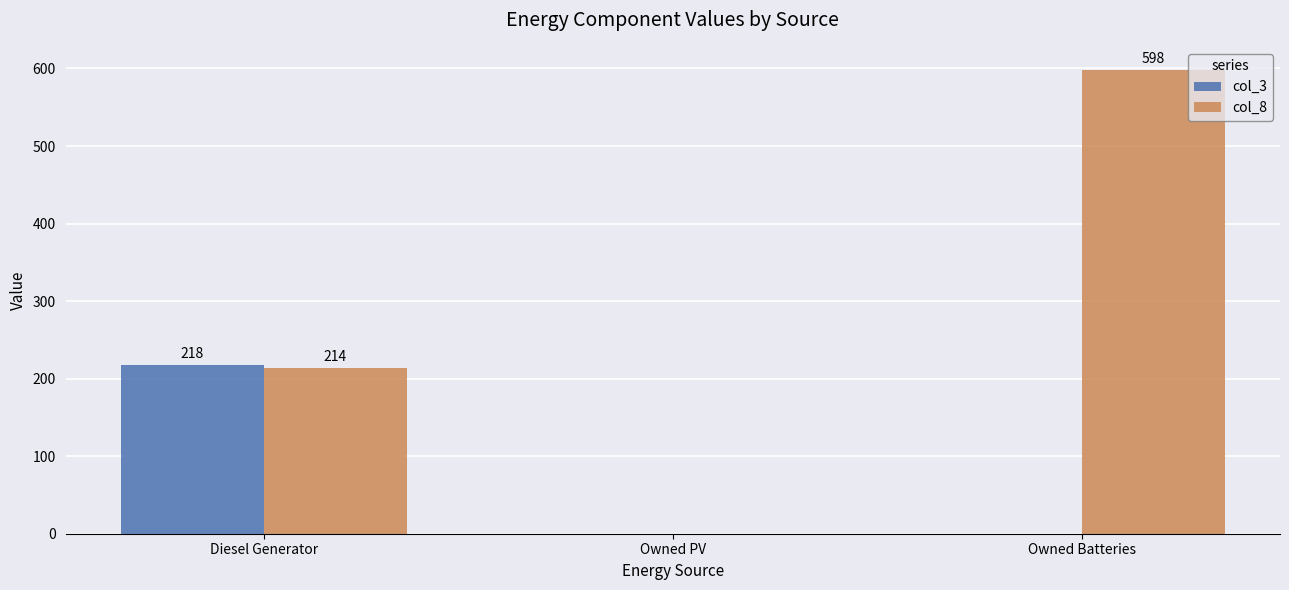

How many distinct data groups are displayed?

2